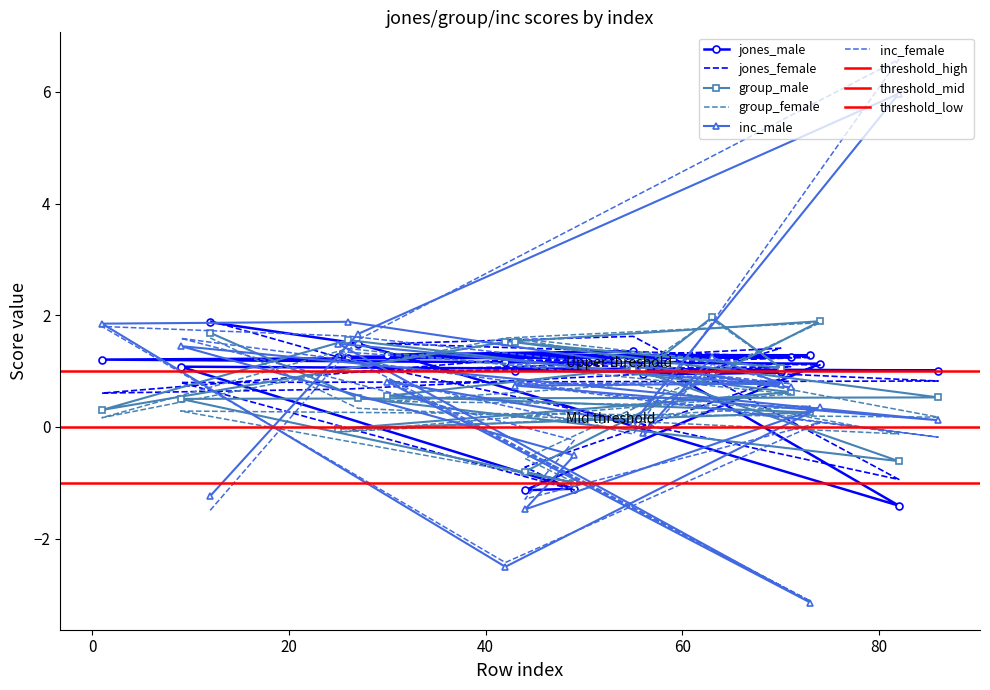

What is the total value across all series at 44?

-6.0